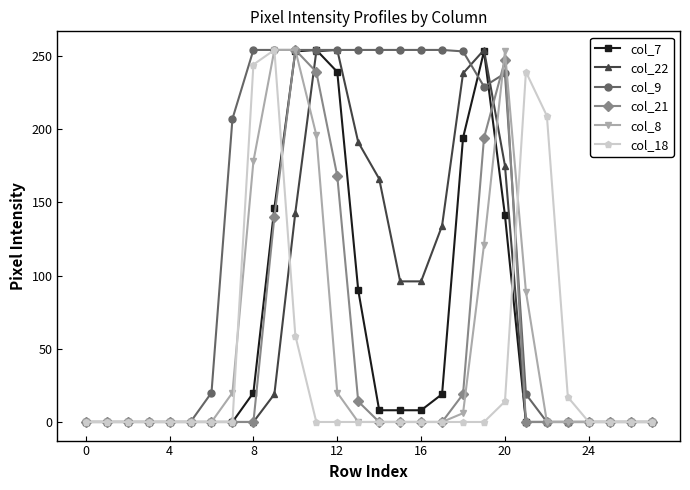

Which series has the largest total across all categories?

col_9